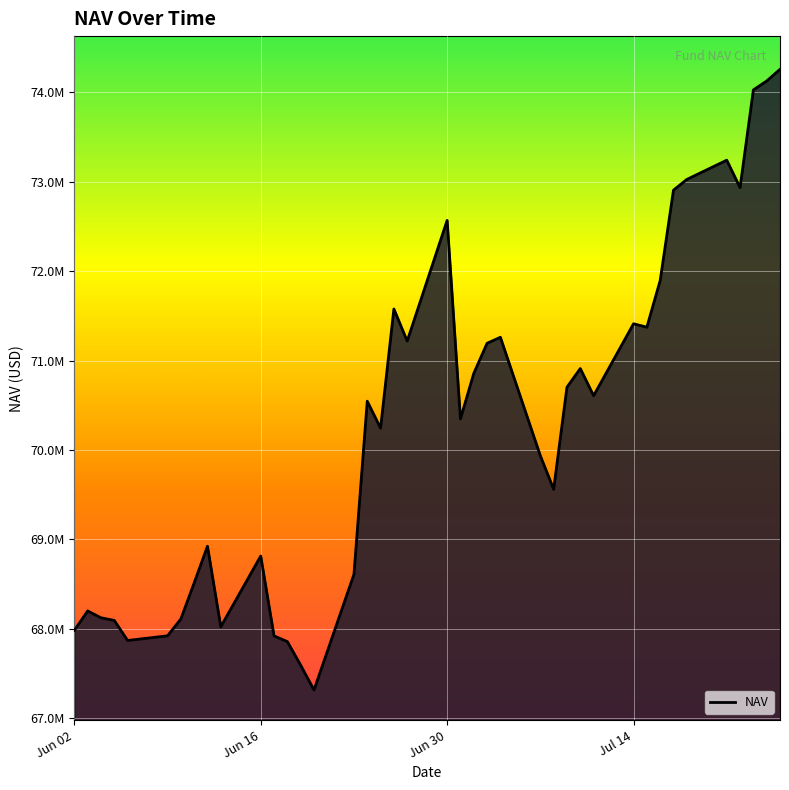

What is the sum of all values?

2810591799.0